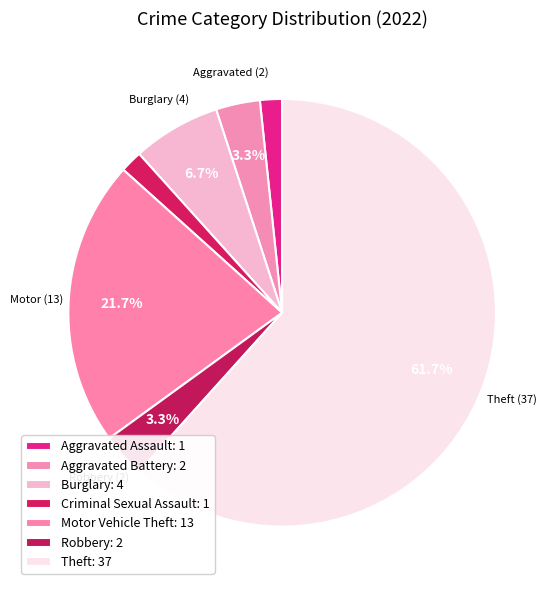

Is it true that Theft is 72% of the pie?

False